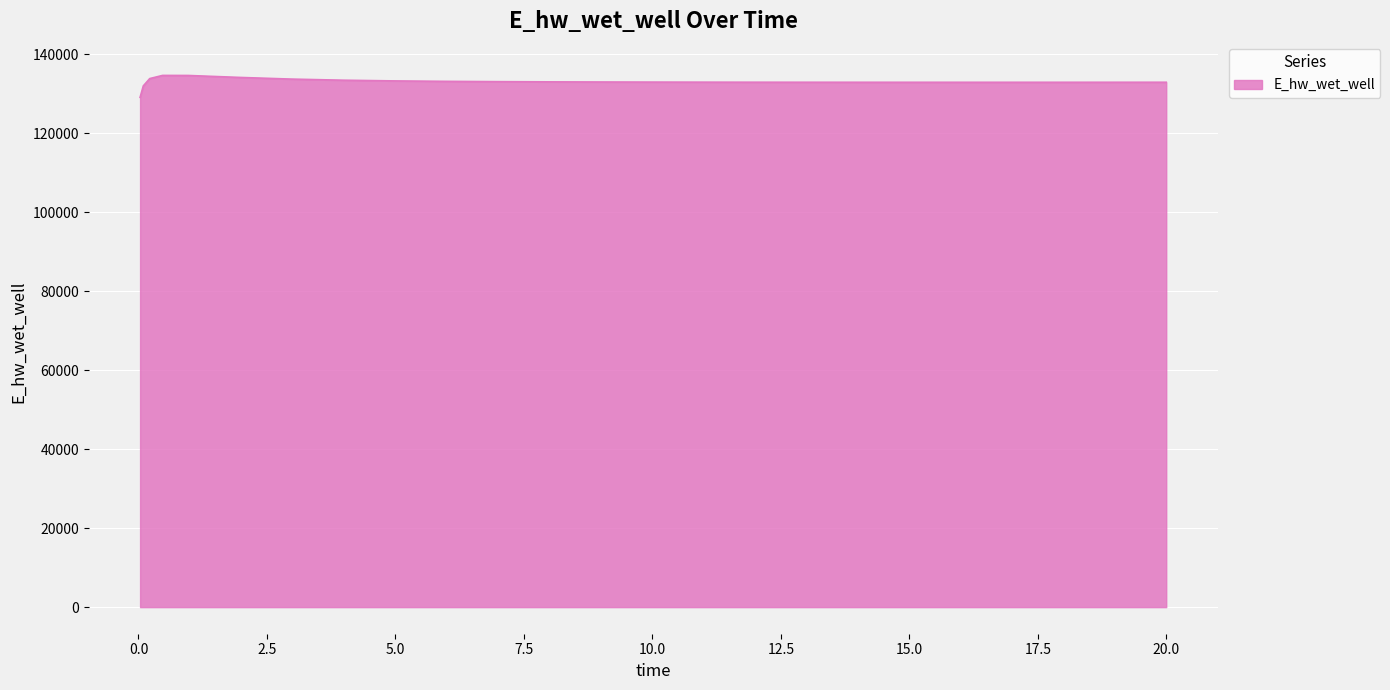

What is the maximum value shown in the chart?

134628.0